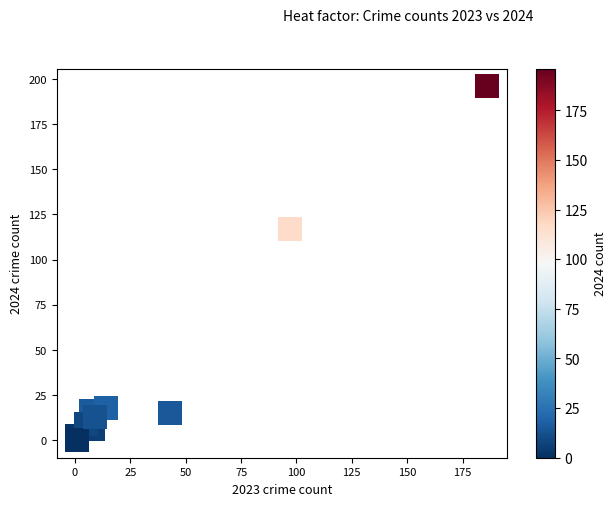

What Y value in the scatter plot is closest to 98?

117